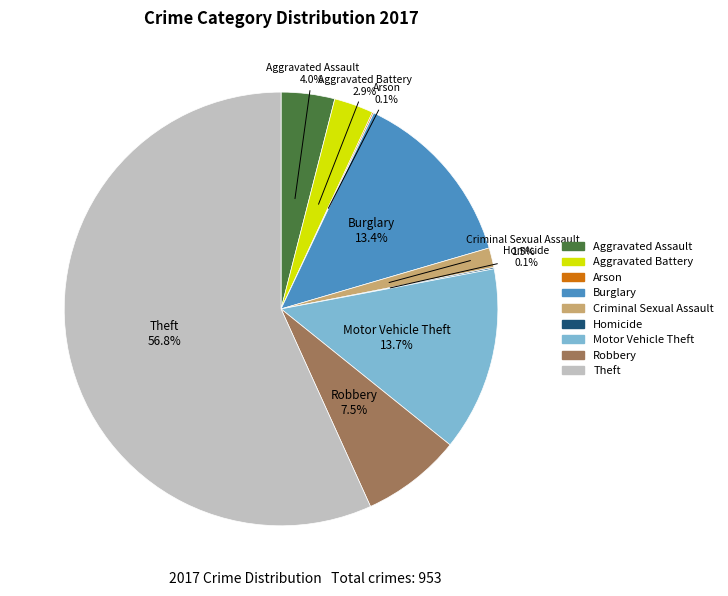

What percentage do Aggravated Assault and Aggravated Battery together represent?

6.9%